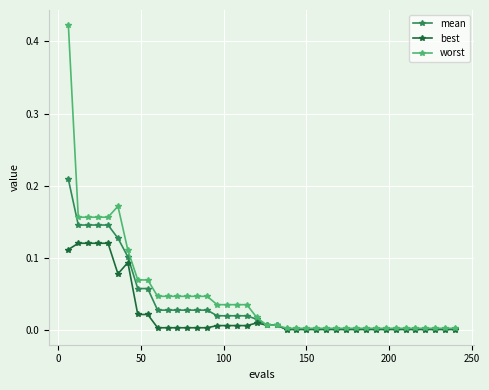

True or false: best has more than 0 interior local peaks.

True